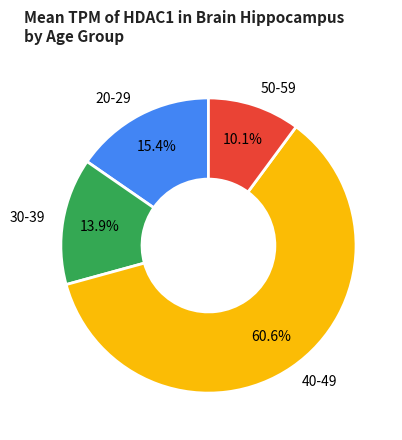

Between 30-39 and 40-49, which is larger?

40-49